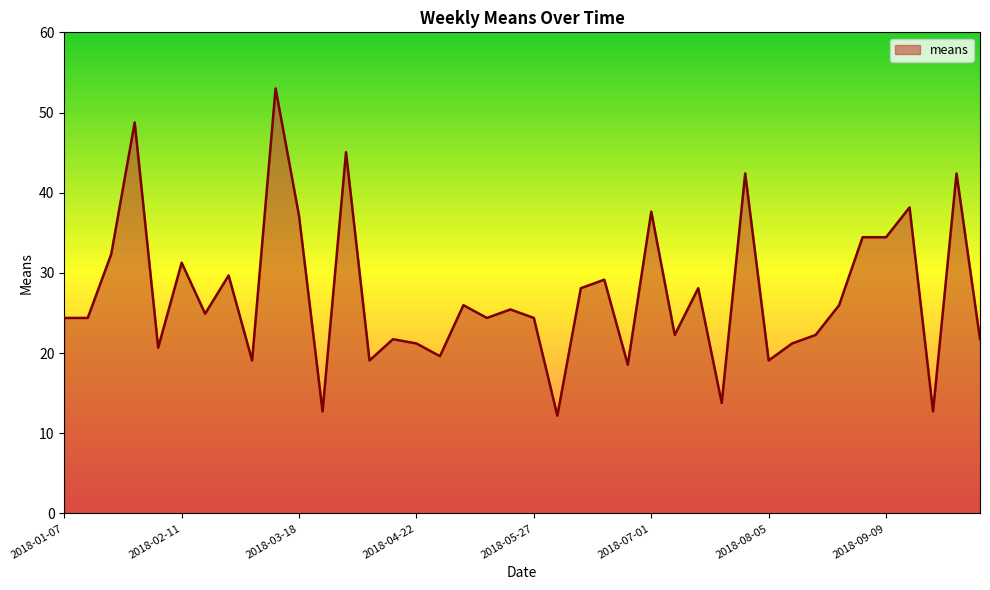

What is the smallest value displayed?

12.2